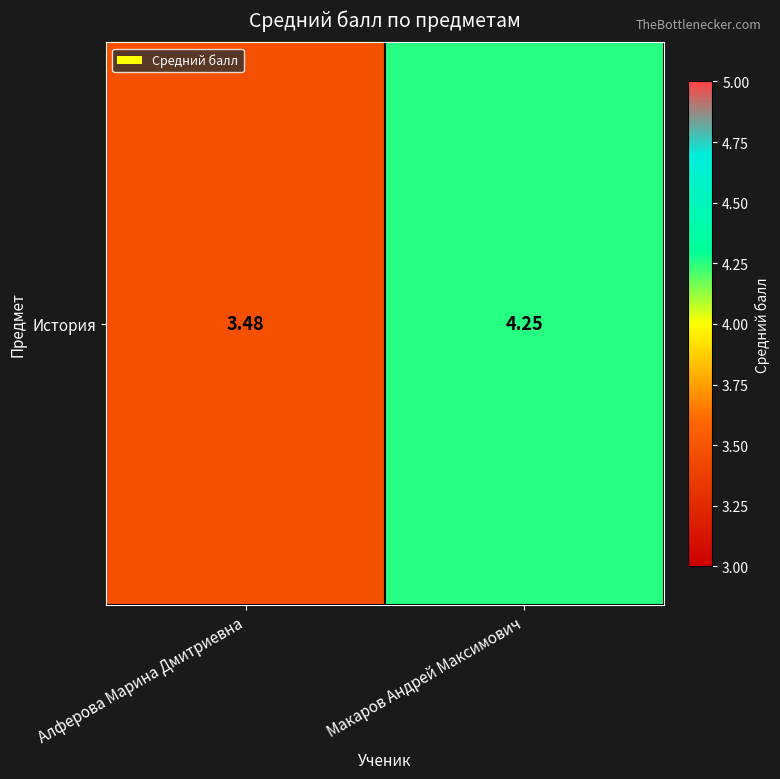

How many values are between 3 and 4?

1